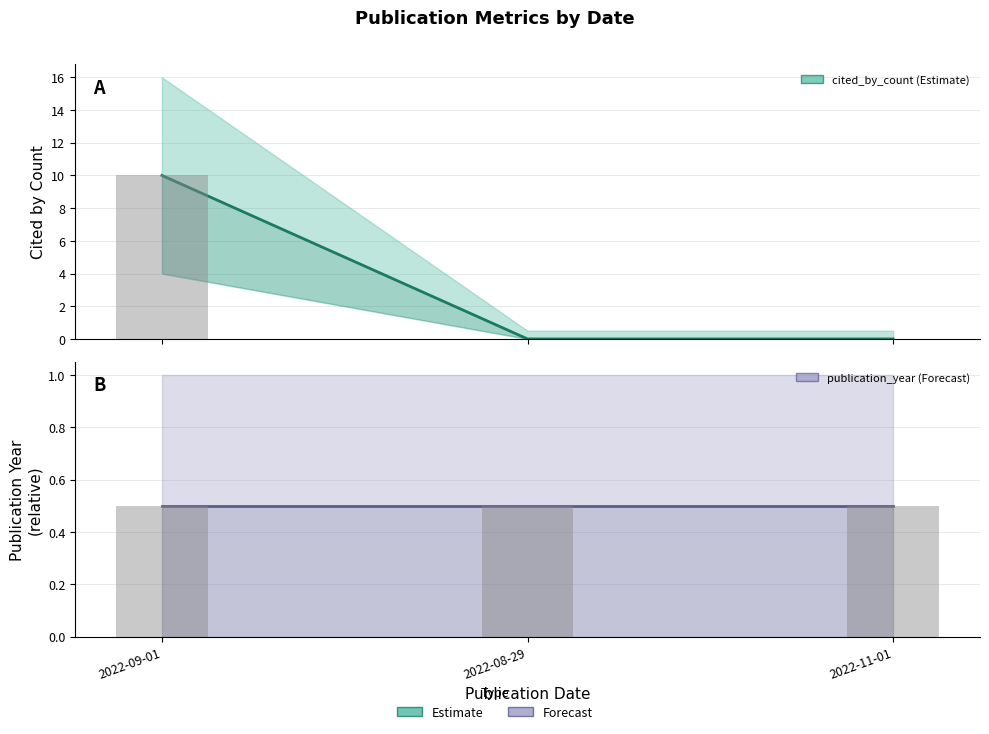

Which category has the highest value across all series?

2022-09-01